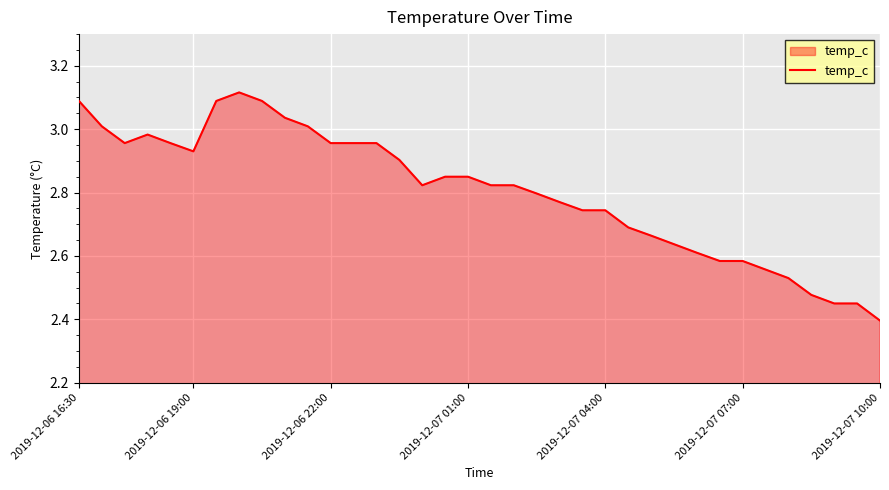

What is the difference between the maximum and minimum values?

0.7